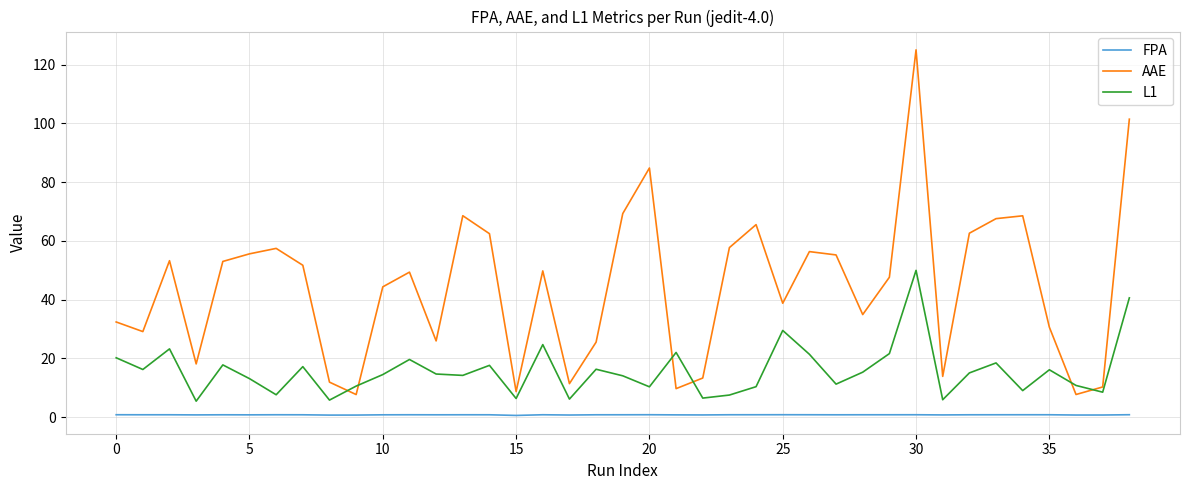

Which series has the largest total across all categories?

AAE